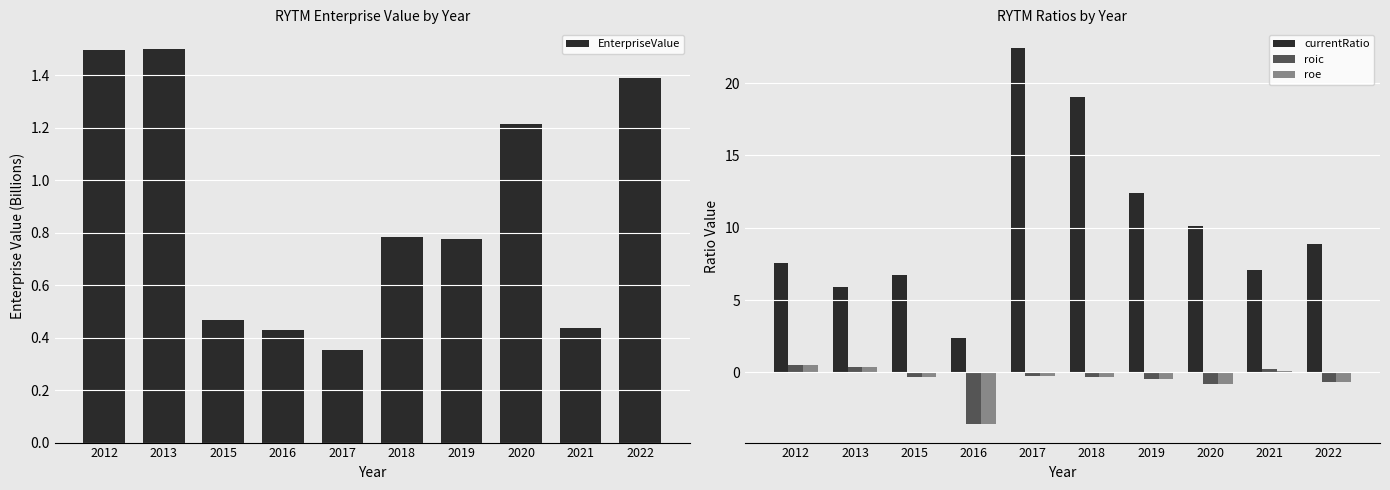

The EnterpriseValue series shows 0.4 at 2016. True or false?

True